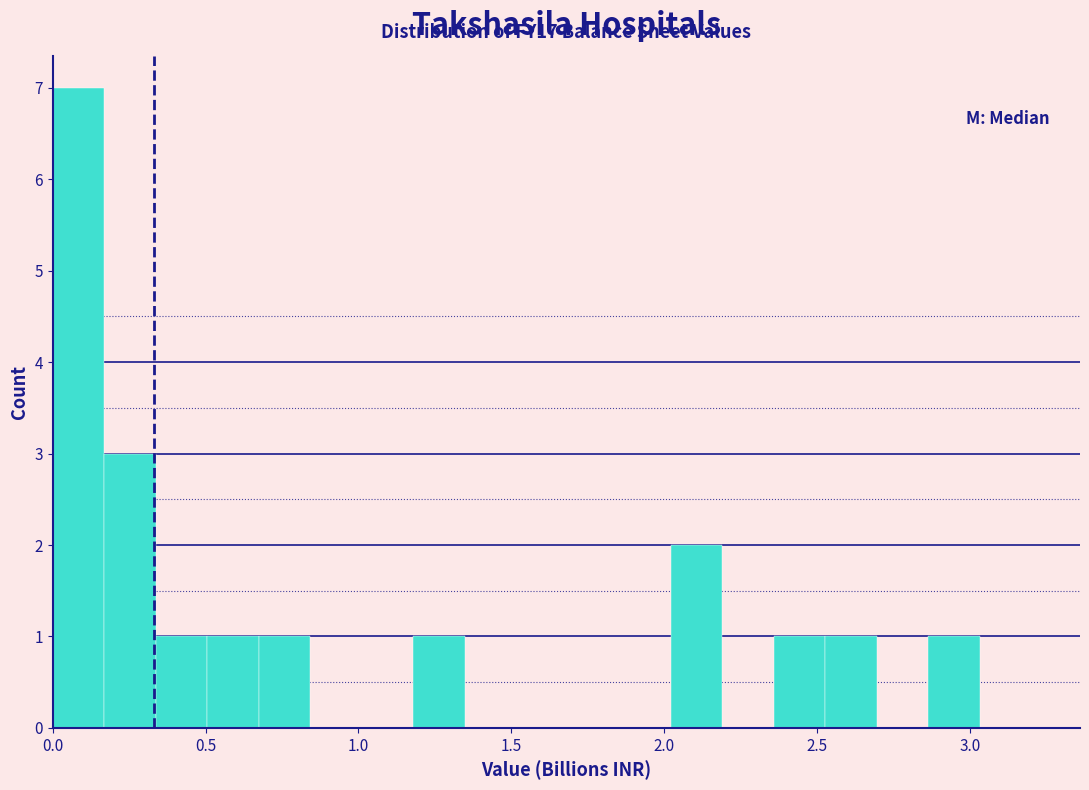

Around what value on the x-axis is the tallest bar? Give the approximate position of its centre, as read against the axis.

0.10